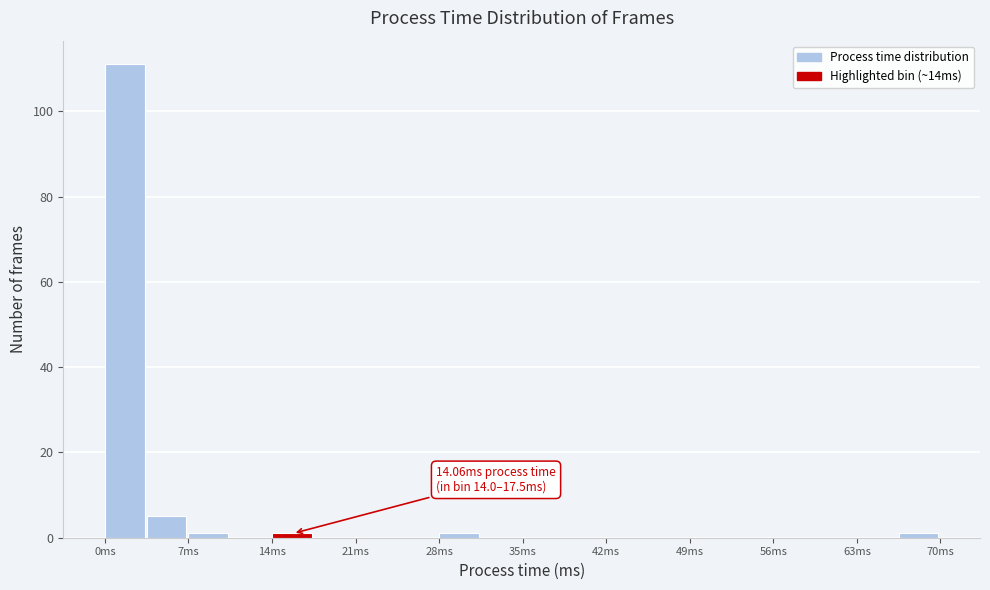

Read against the x-axis, roughly where is the centre of the tallest bar?

2